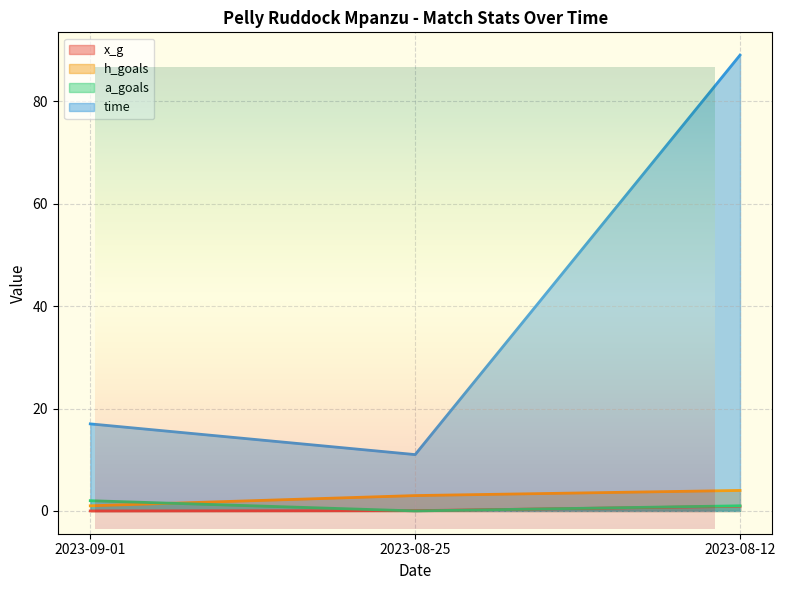

List the labels in order of a_goals value, largest first.

2023-09-01, 2023-08-12, 2023-08-25